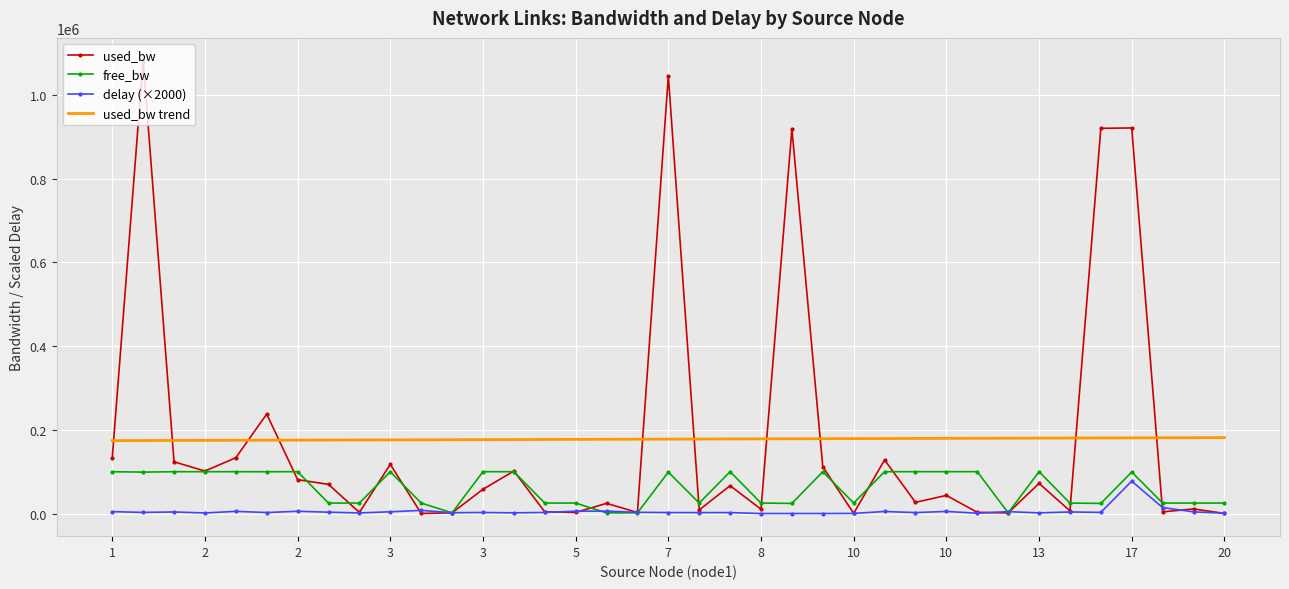

What is the difference between the maximum and minimum values in the free_bw series?

98471.4